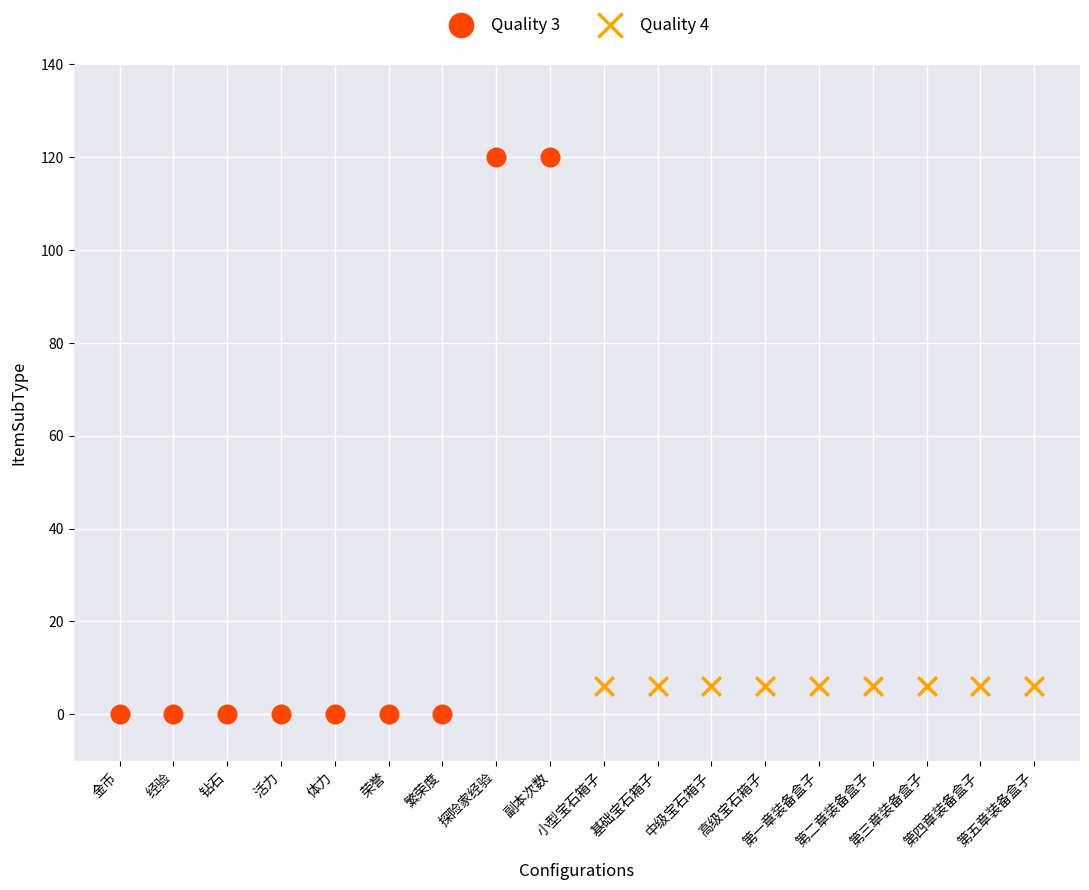

Which series contains the lowest Y value?

Quality 3